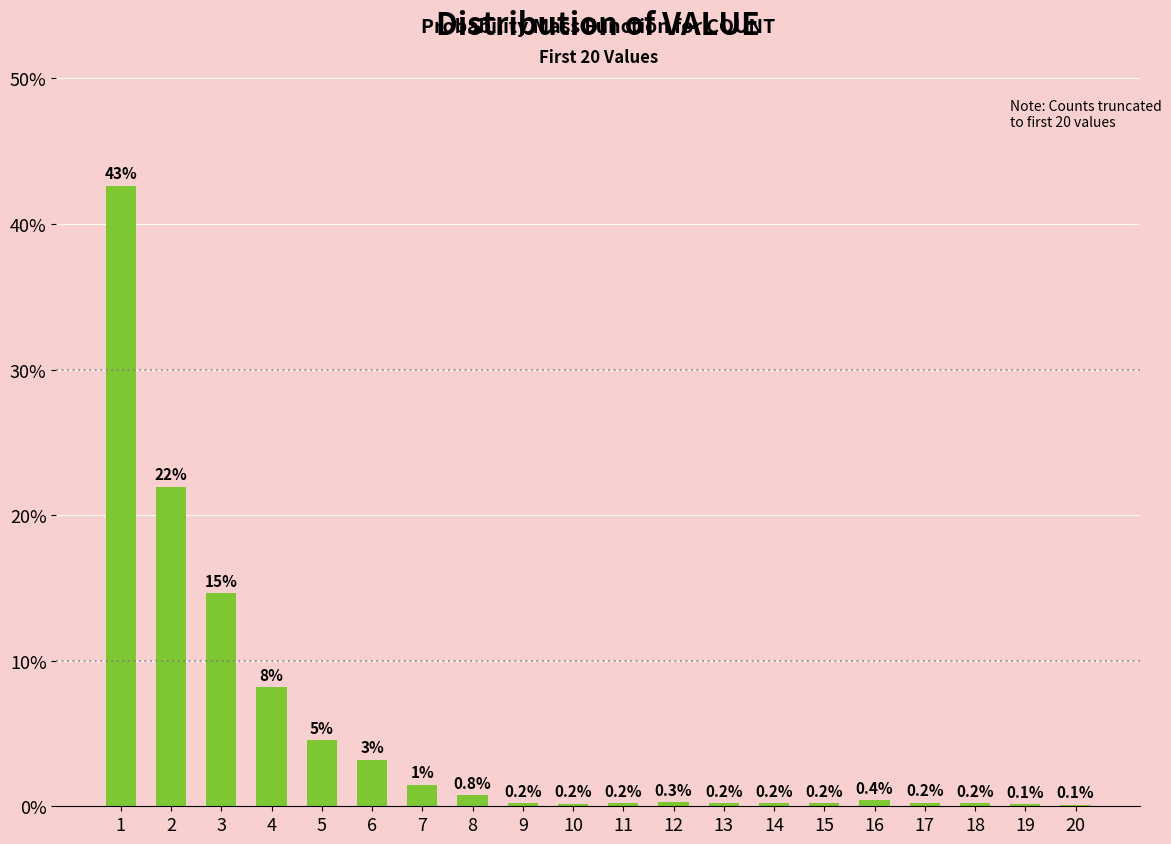

Read the value at 8.

0.8